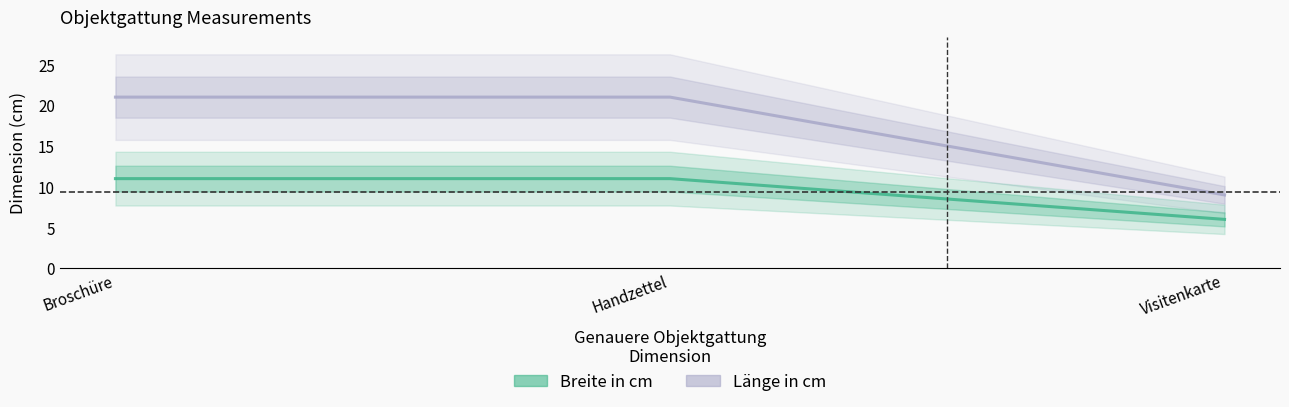

What is the difference between the maximum and minimum values in the Länge in cm series?

12